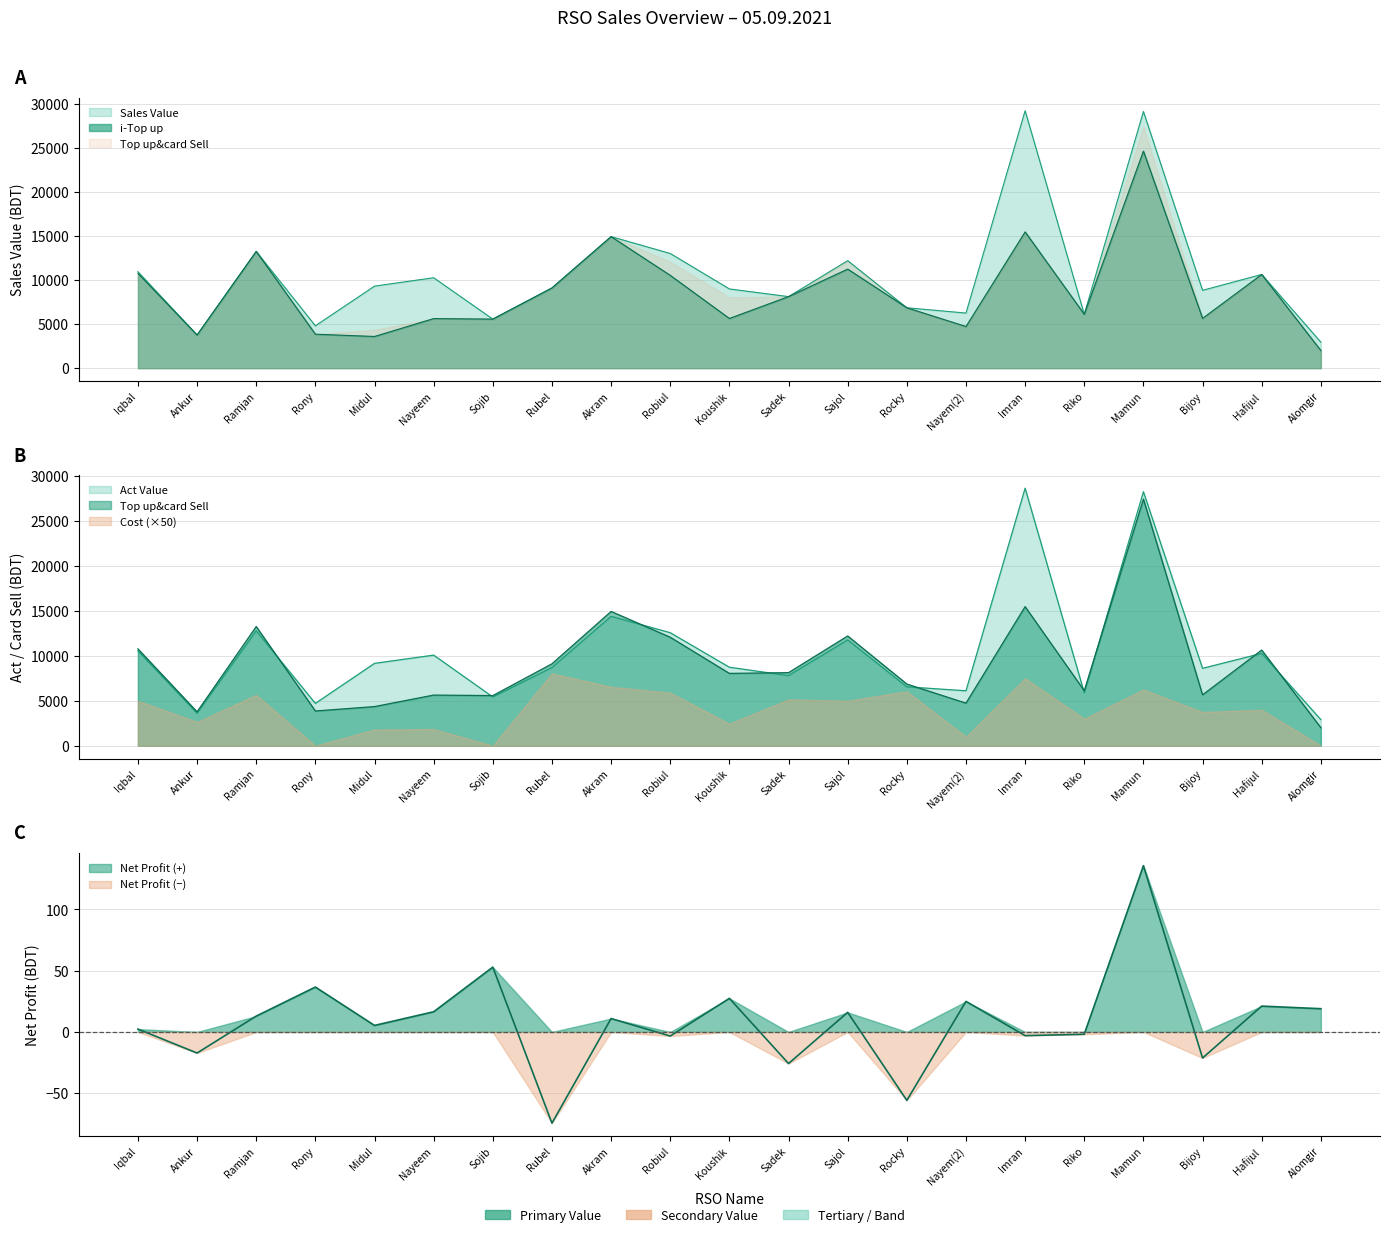

Is it true that Top up&card Sell equals 27449.0 at Mamun?

True